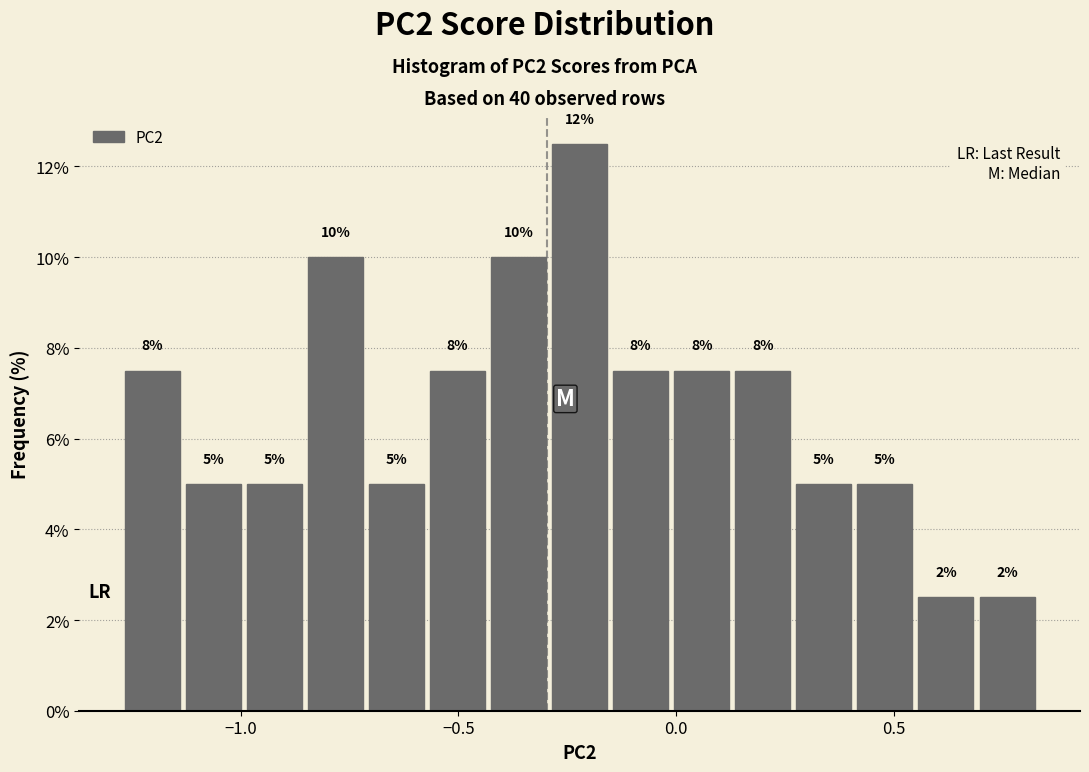

Read against the x-axis, roughly where is the centre of the tallest bar?

-0.20